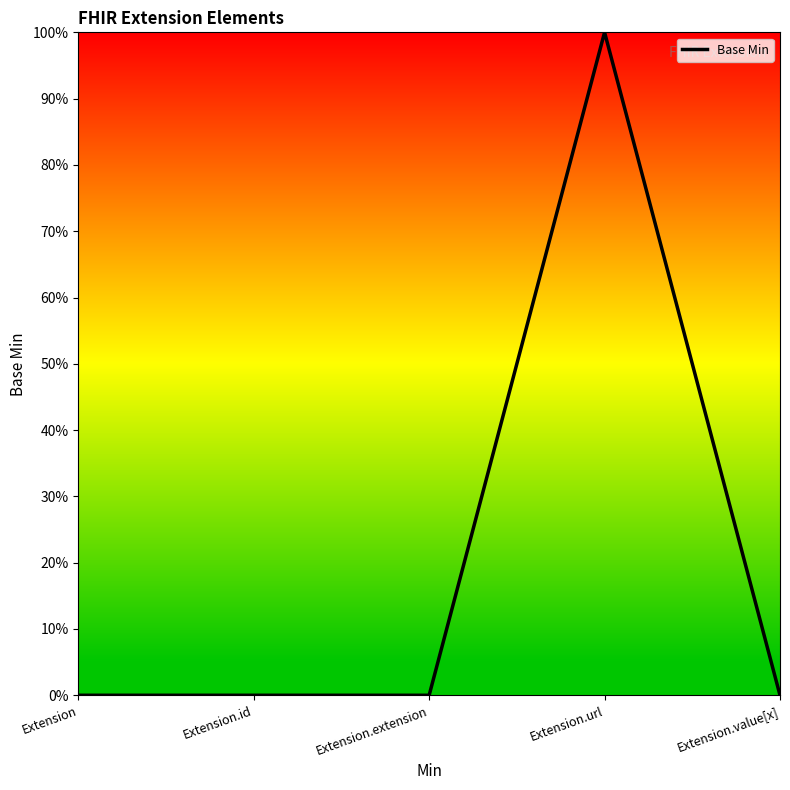

Is this an area chart (filled region under the line)?

Yes